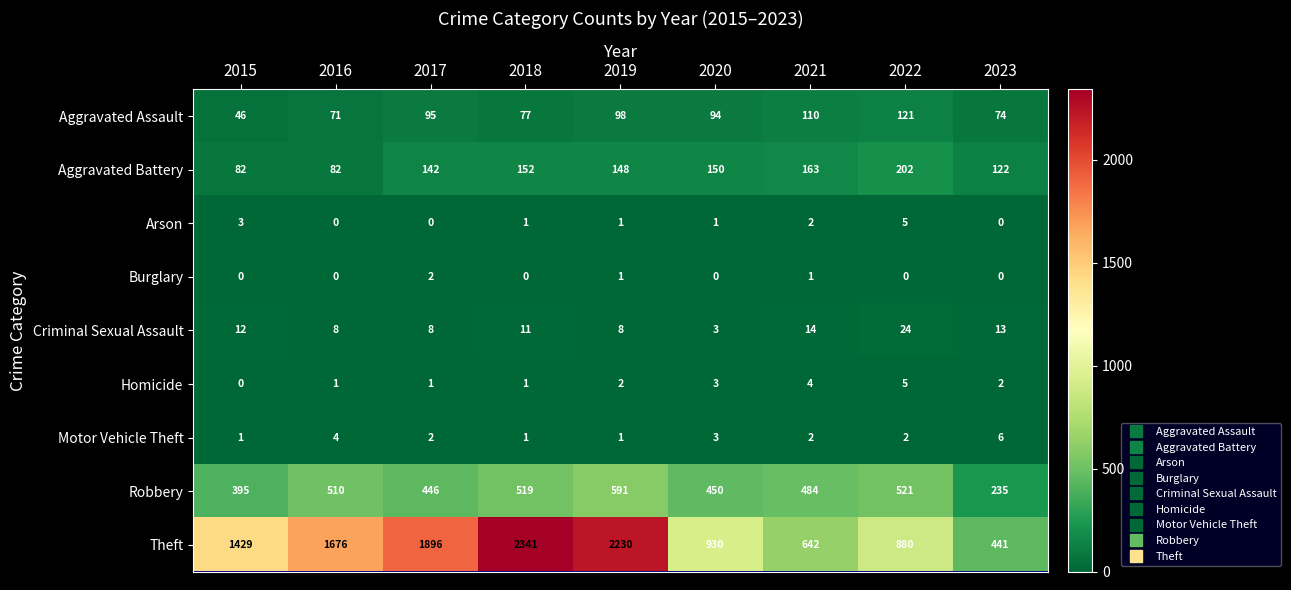

Is it true that Burglary equals 2 at 2017?

True